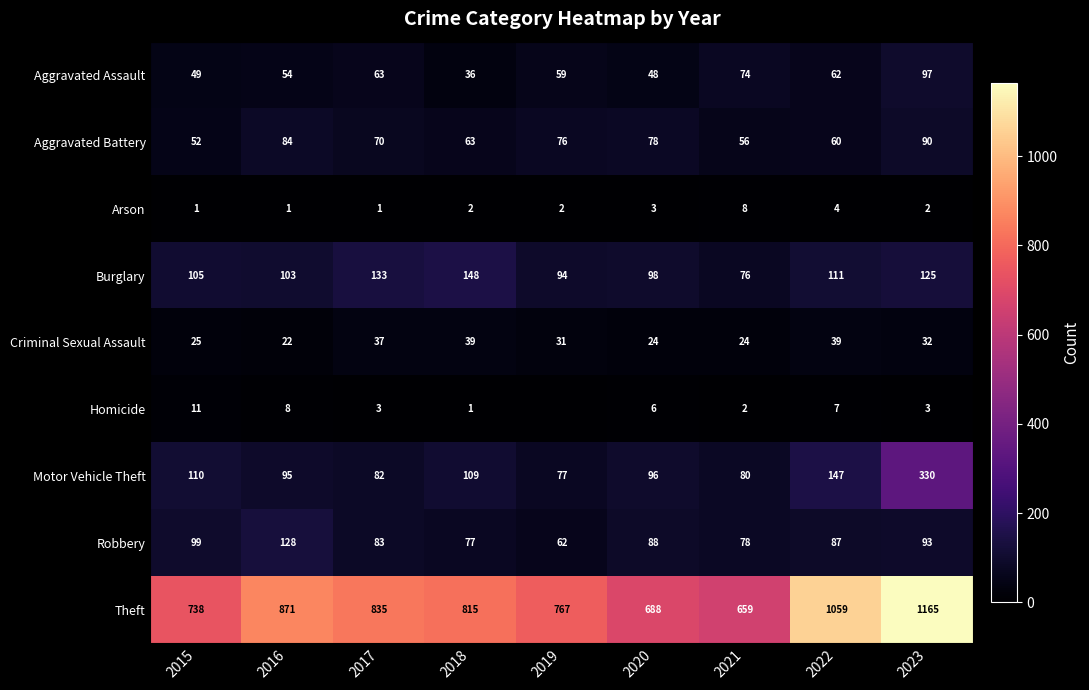

Where is Aggravated Battery nearest to the value 71?

2017